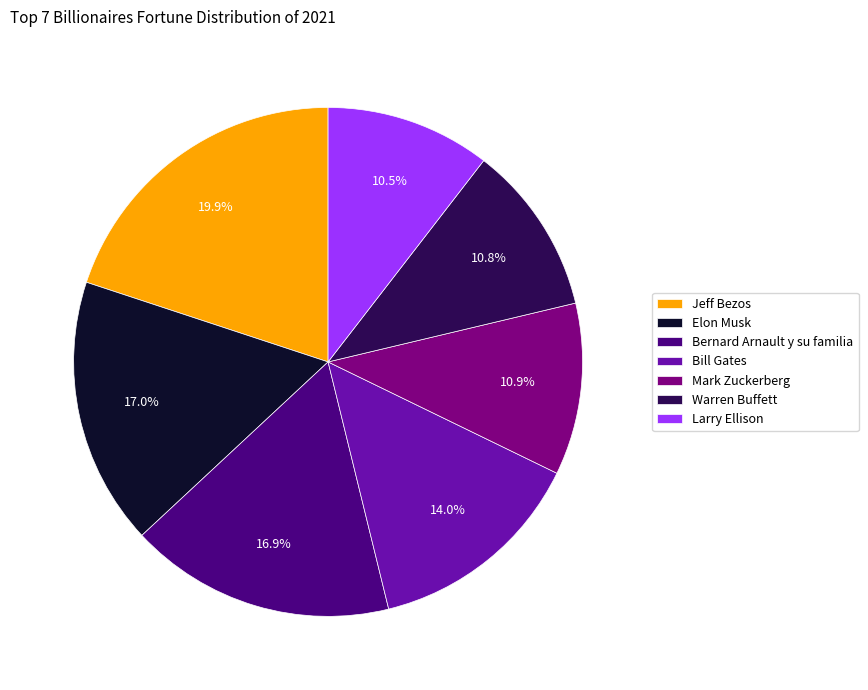

The Warren Buffett slice represents 17% of the pie. True or false?

False